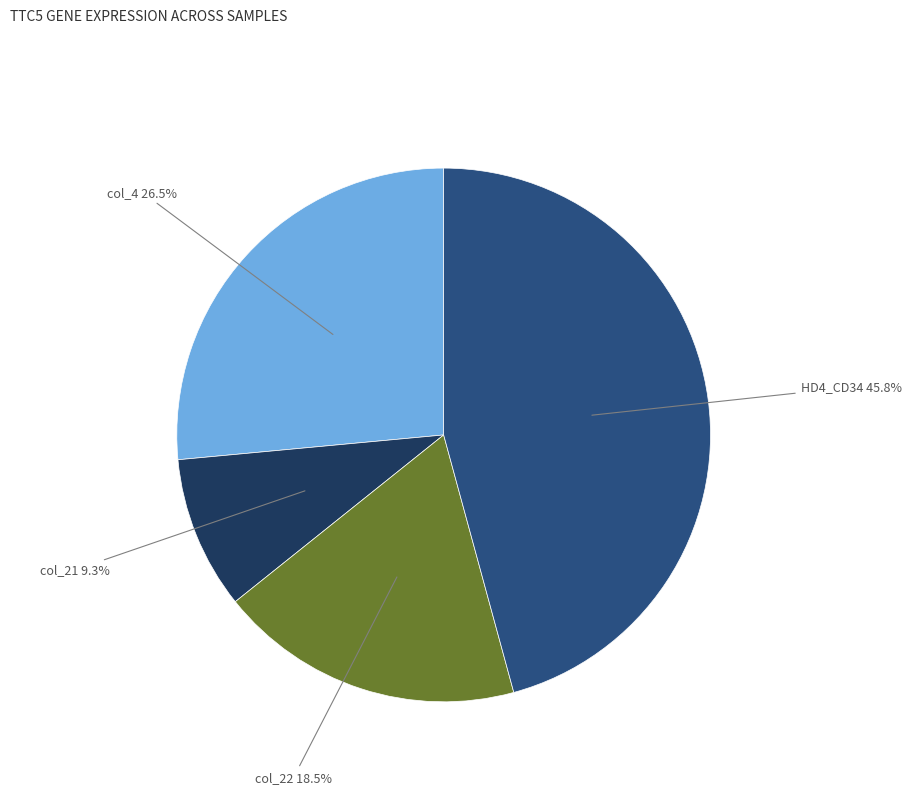

Does any single category account for the majority?

No